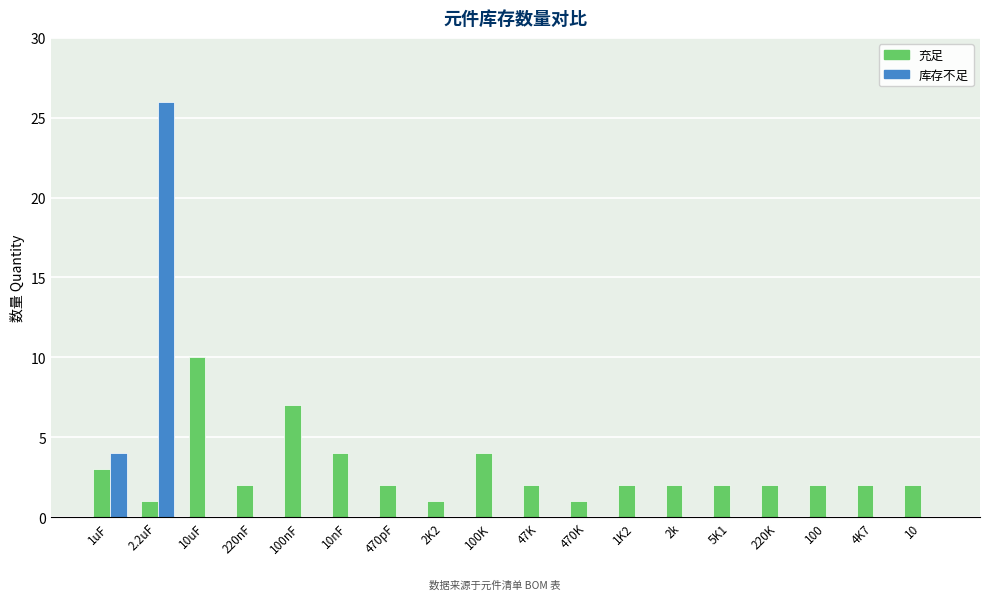

Reading left to right, extract all data points from this chart.

充足: 1uF=3	2.2uF=1	10uF=10	220nF=2	100nF=7	10nF=4	470pF=2	2K2=1	100K=4	47K=2	470K=1	1K2=2	2k=2	5K1=2	220K=2	100=2	4K7=2	10=2
库存不足: 1uF=4	2.2uF=26	10uF=0	220nF=0	100nF=0	10nF=0	470pF=0	2K2=0	100K=0	47K=0	470K=0	1K2=0	2k=0	5K1=0	220K=0	100=0	4K7=0	10=0